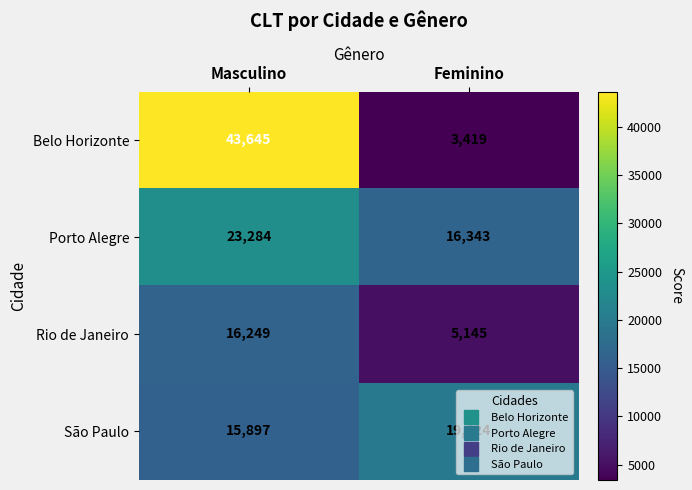

Rank the series by their average value, from highest to lowest.

Belo Horizonte, Porto Alegre, São Paulo, Rio de Janeiro